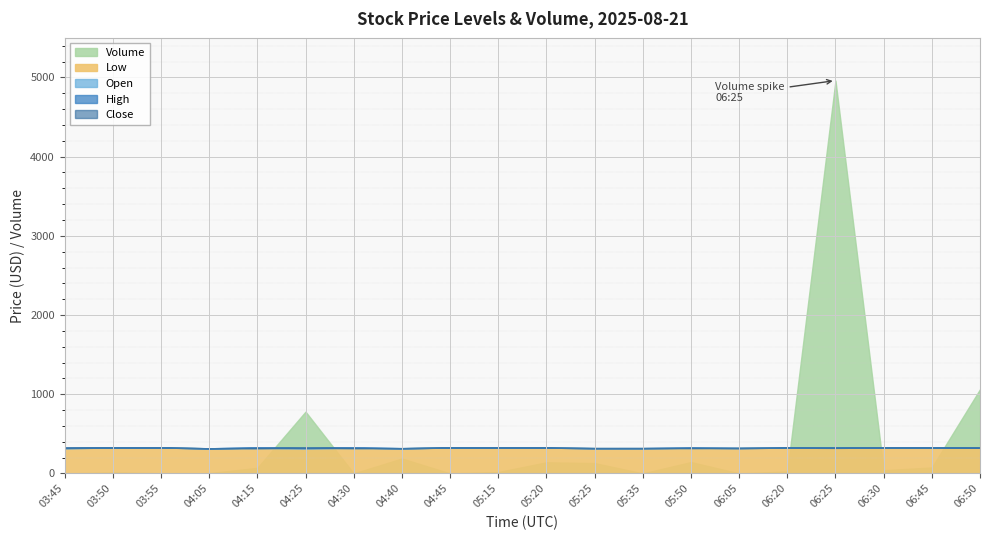

Does the chart display data point markers on the line(s)?

No